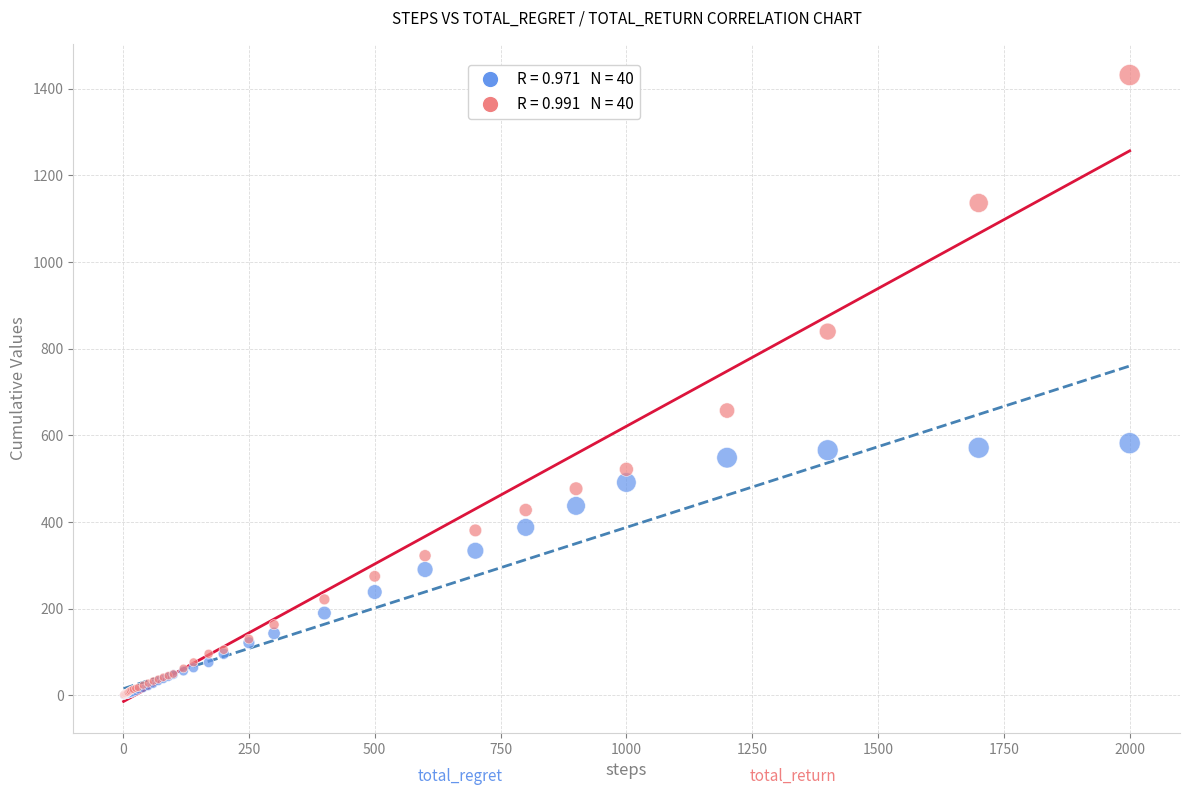

Across all series, what Y value is closest to 715?

657.4